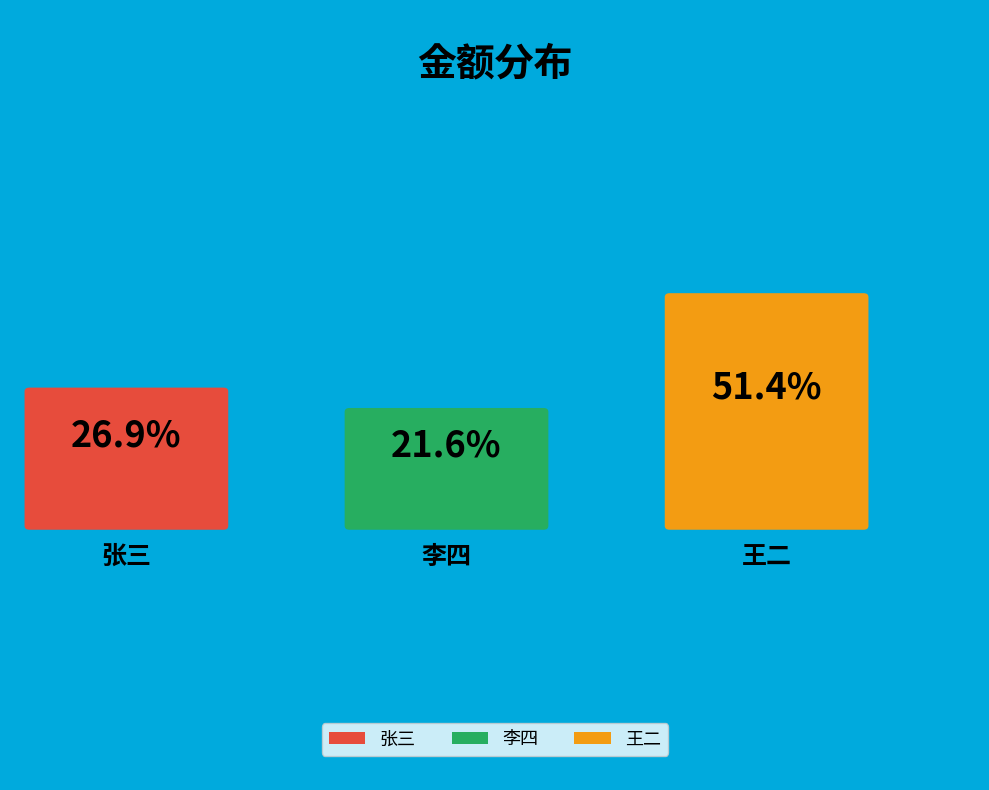

Combined, do 王二 and 张三 account for over 50%?

Yes